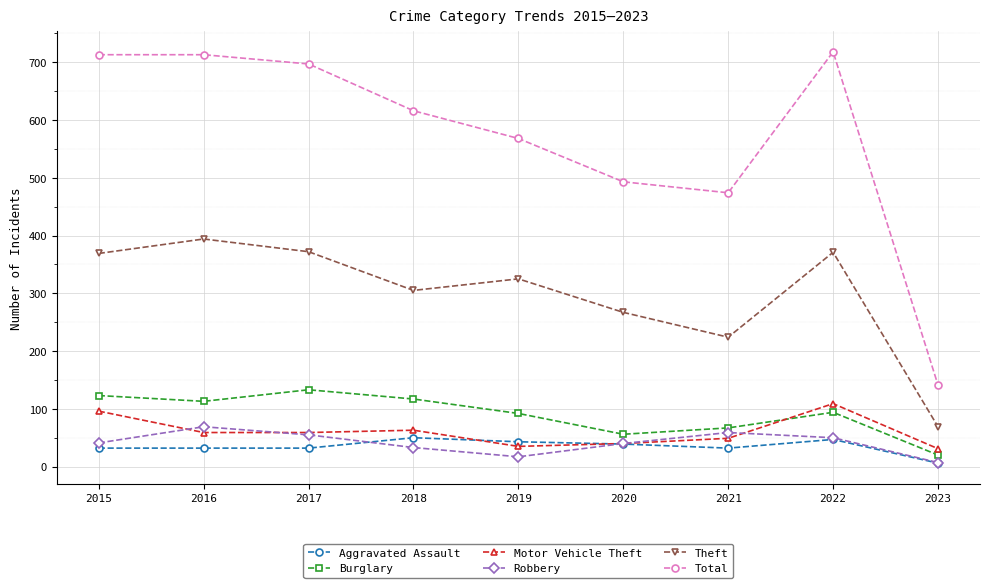

Between 2020 and 2023, which series saw the biggest shift?

Total